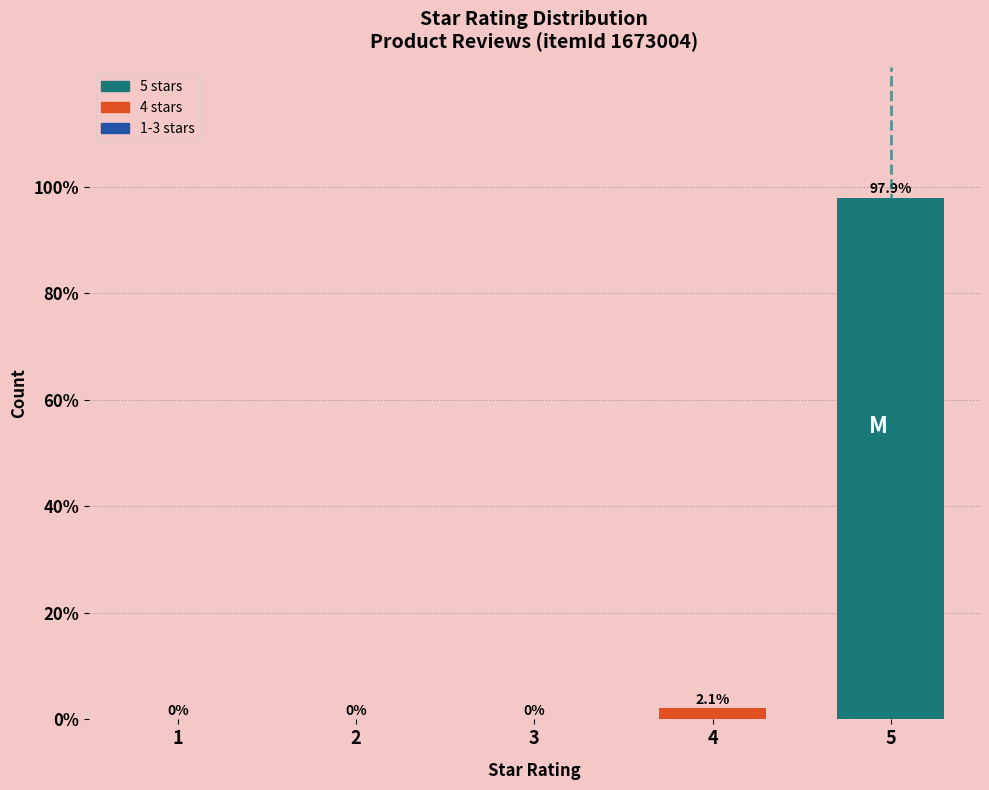

Reading left to right, extract all data points from this chart.

1=0.0	2=0.0	3=0.0	4=2.1	5=97.9